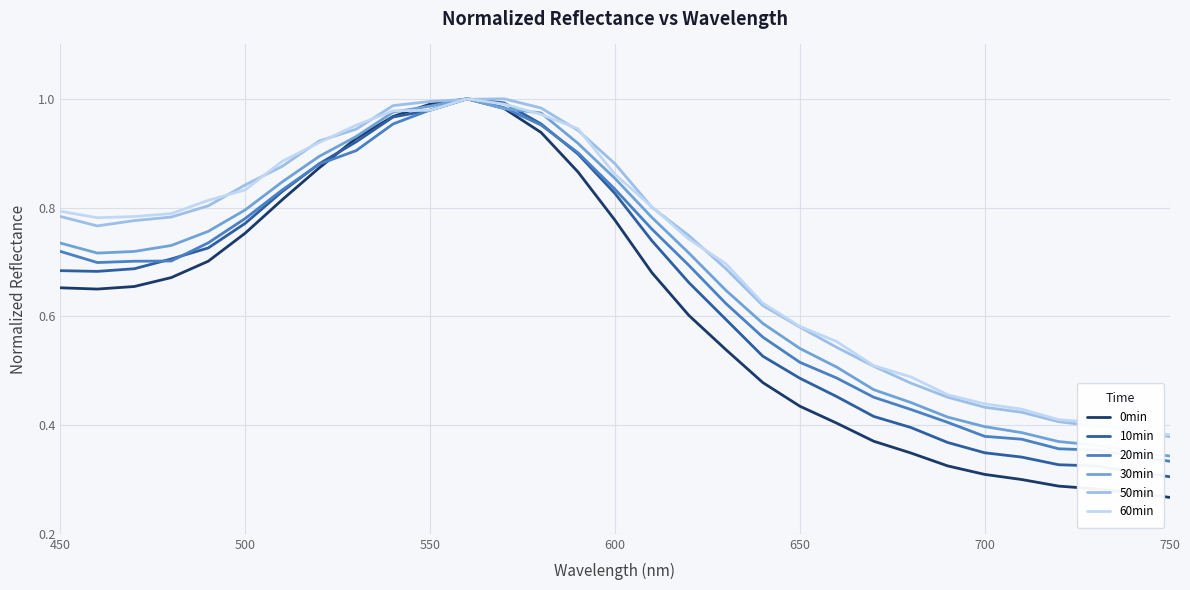

Which series has the widest spread of values?

0min